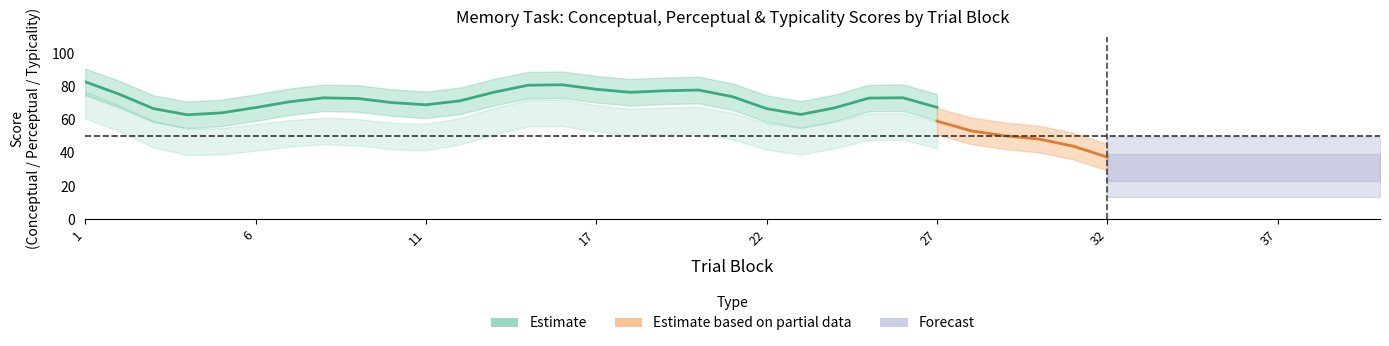

Between 7 and 27, which is larger?

7